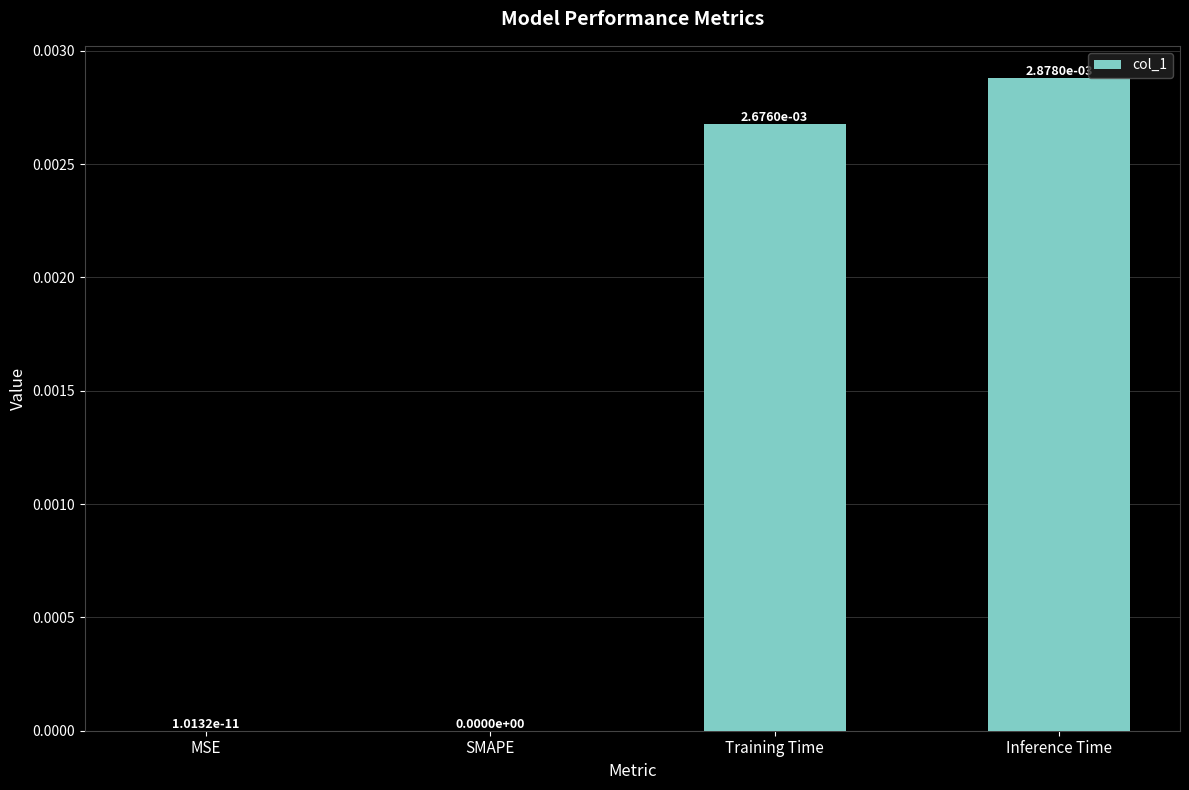

Between Training Time and SMAPE, which is larger?

Training Time